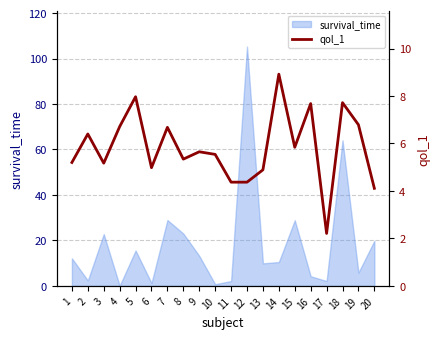

How many data points are less than 5?

6